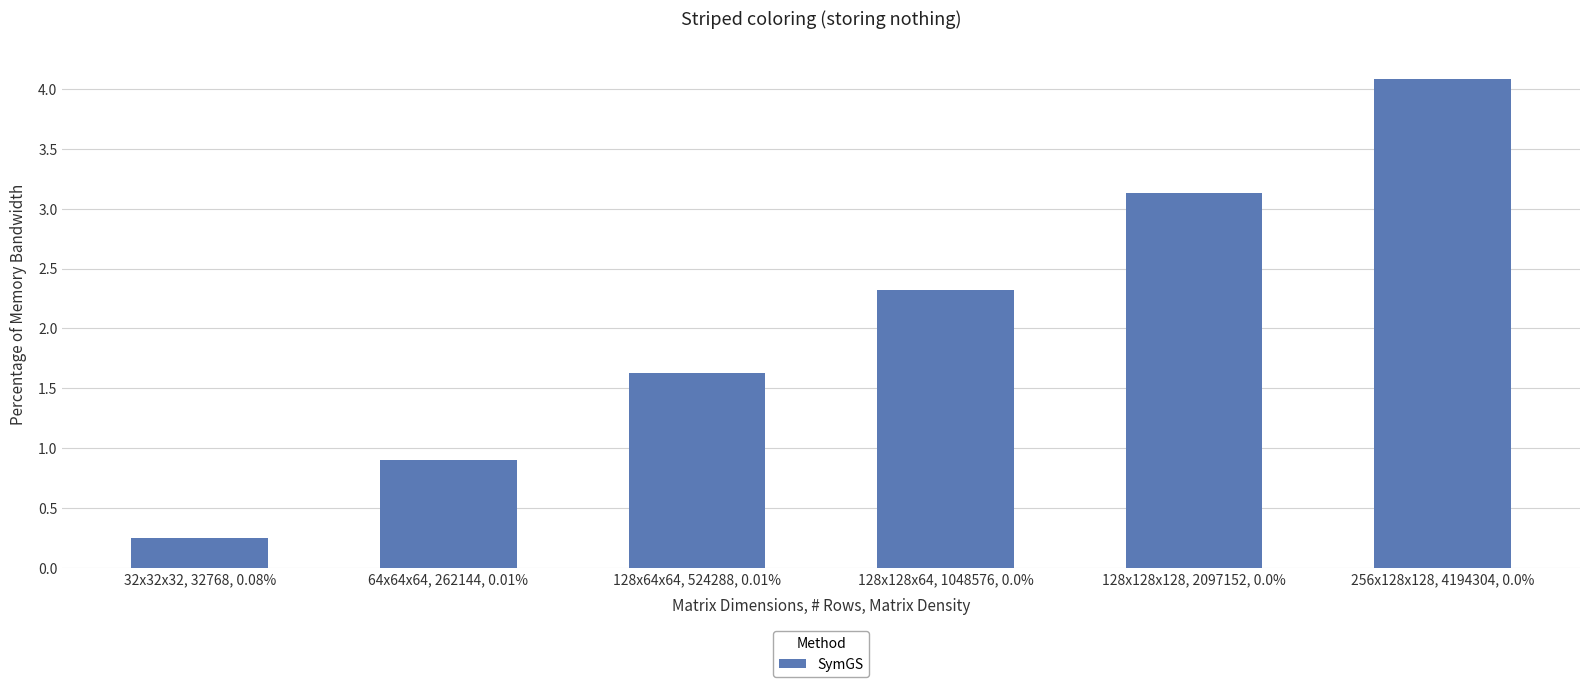

How many bars are there in total?

6